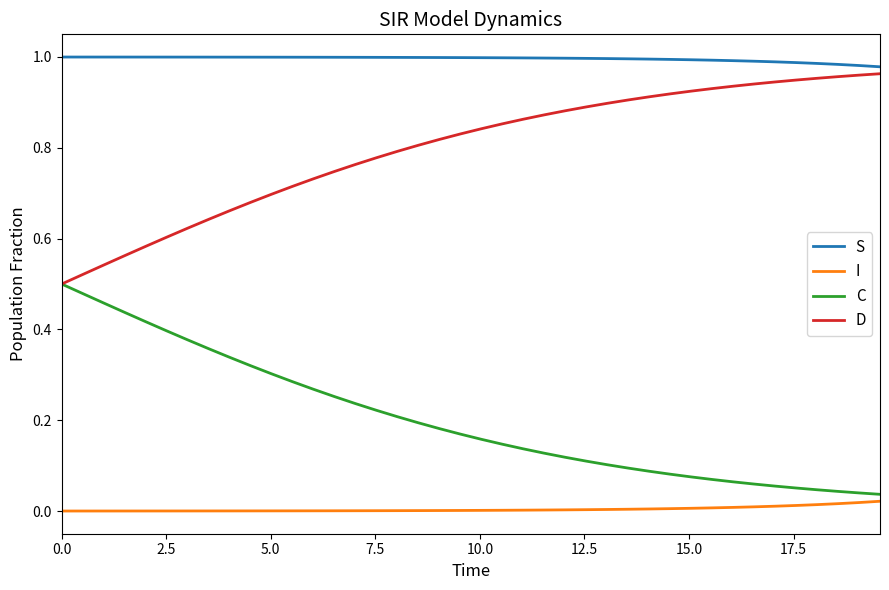

Which series has the largest total across all categories?

S